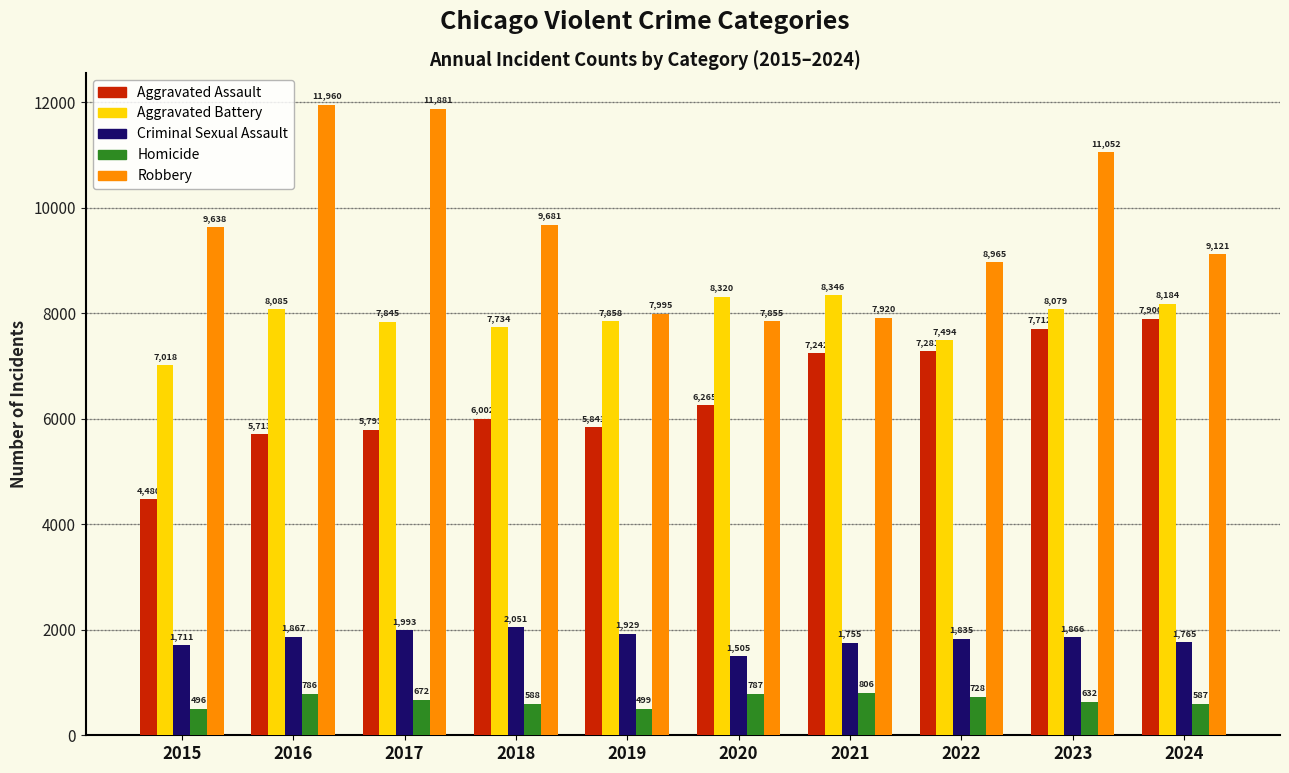

What are all the series names shown in the legend?

Aggravated Assault, Aggravated Battery, Criminal Sexual Assault, Homicide, Robbery